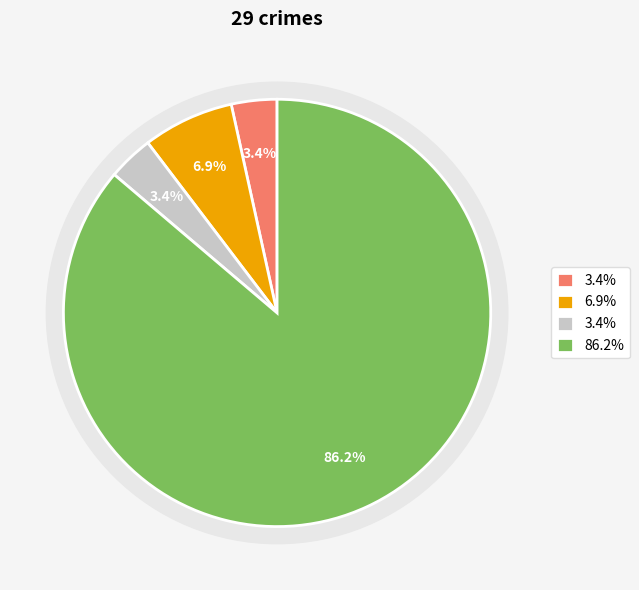

What is the change in value from Aggravated Battery to Robbery?

+23